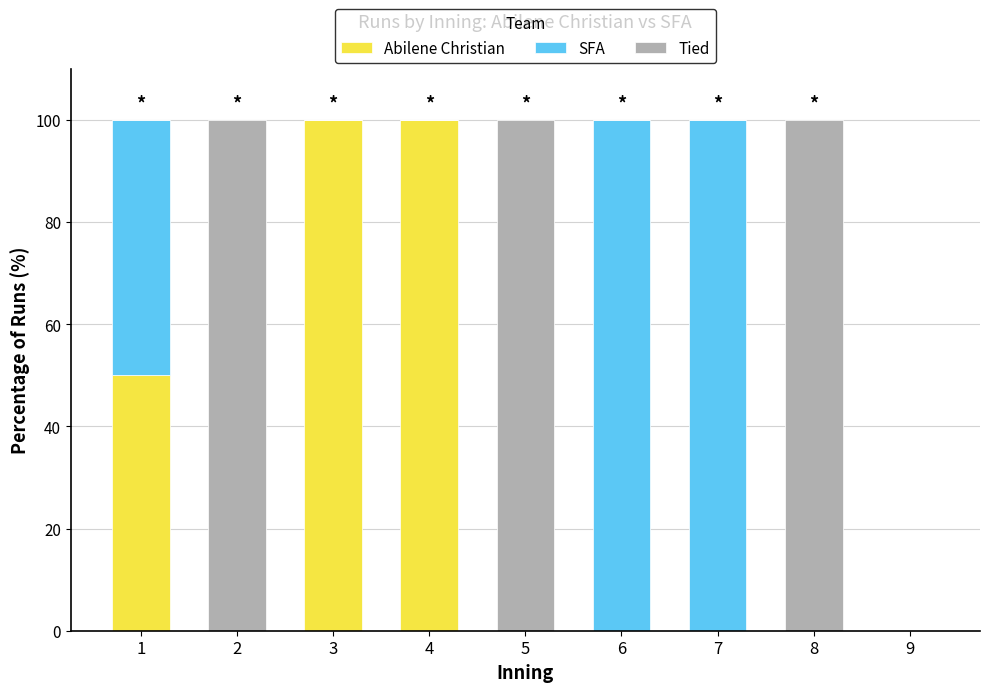

True or false: Abilene Christian has a value of 0 at 6.

True